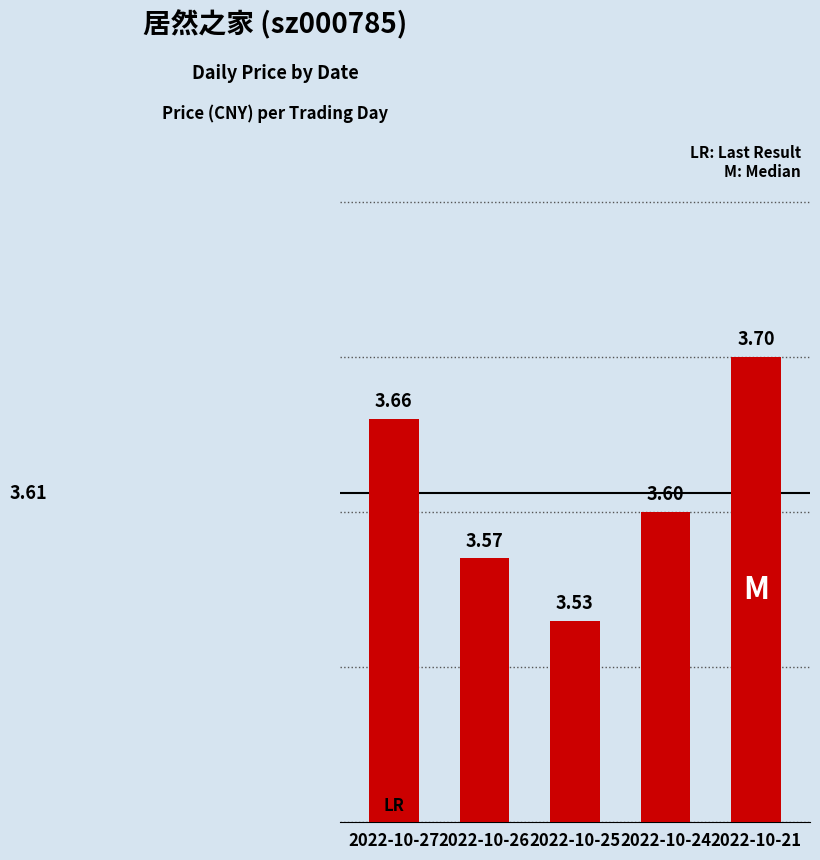

List the labels in order of value, largest first.

2022-10-21, 2022-10-27, 2022-10-24, 2022-10-26, 2022-10-25